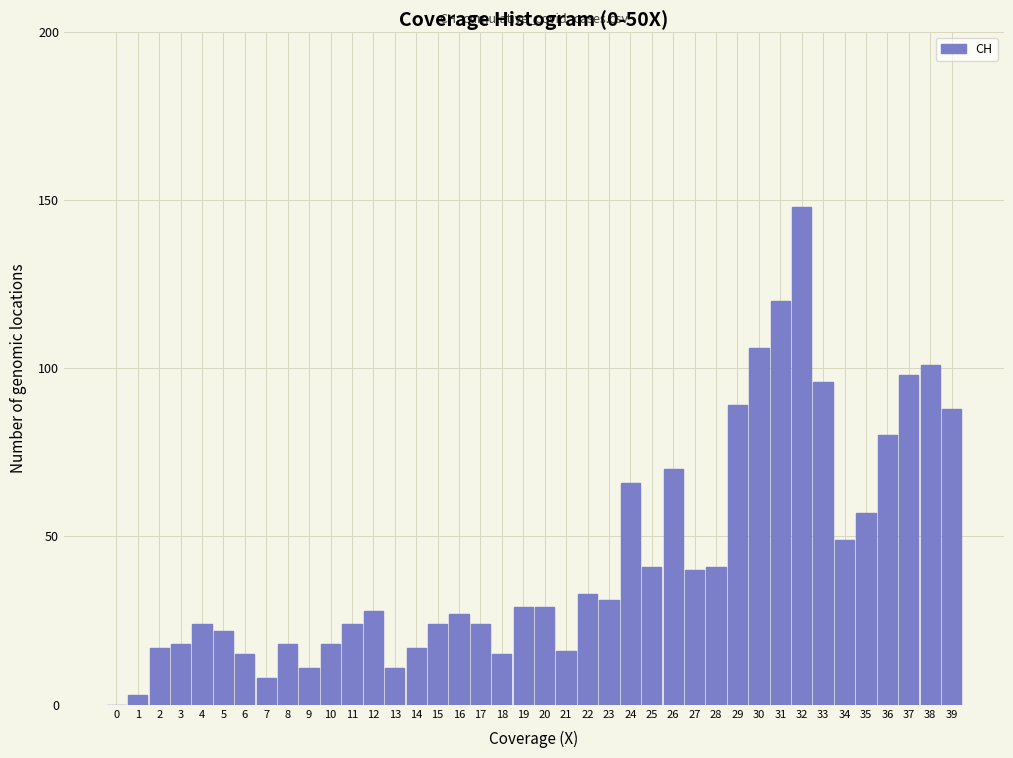

What is the greatest value displayed?

148